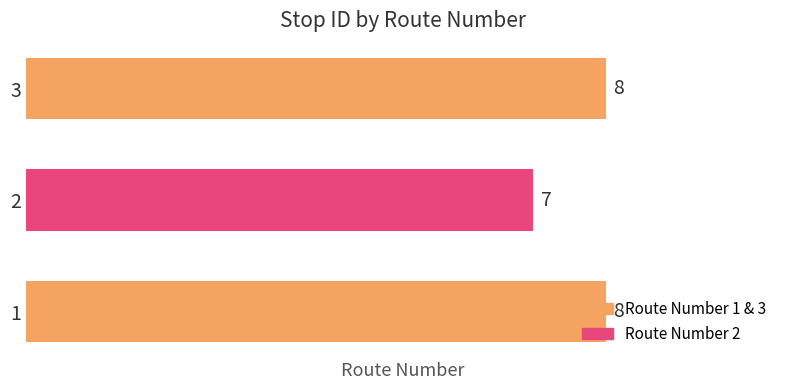

Which category has the lowest value across all series?

2